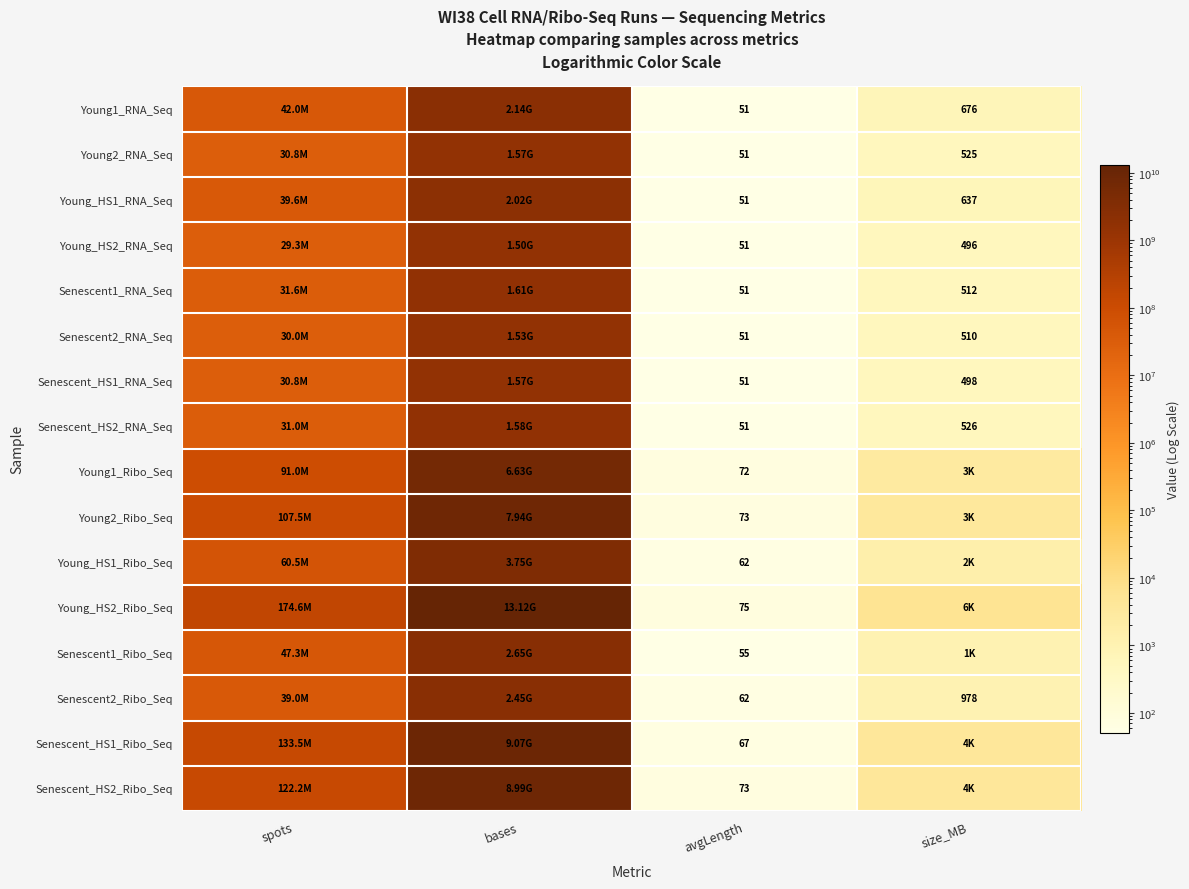

What is the total value across all series at avgLength?

947